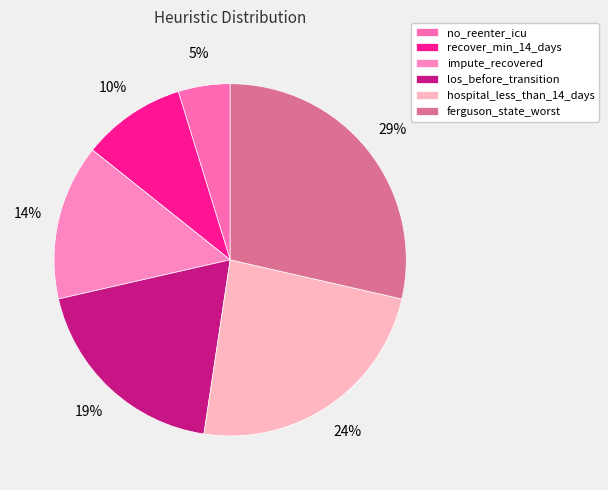

How many segments does this pie chart have?

6